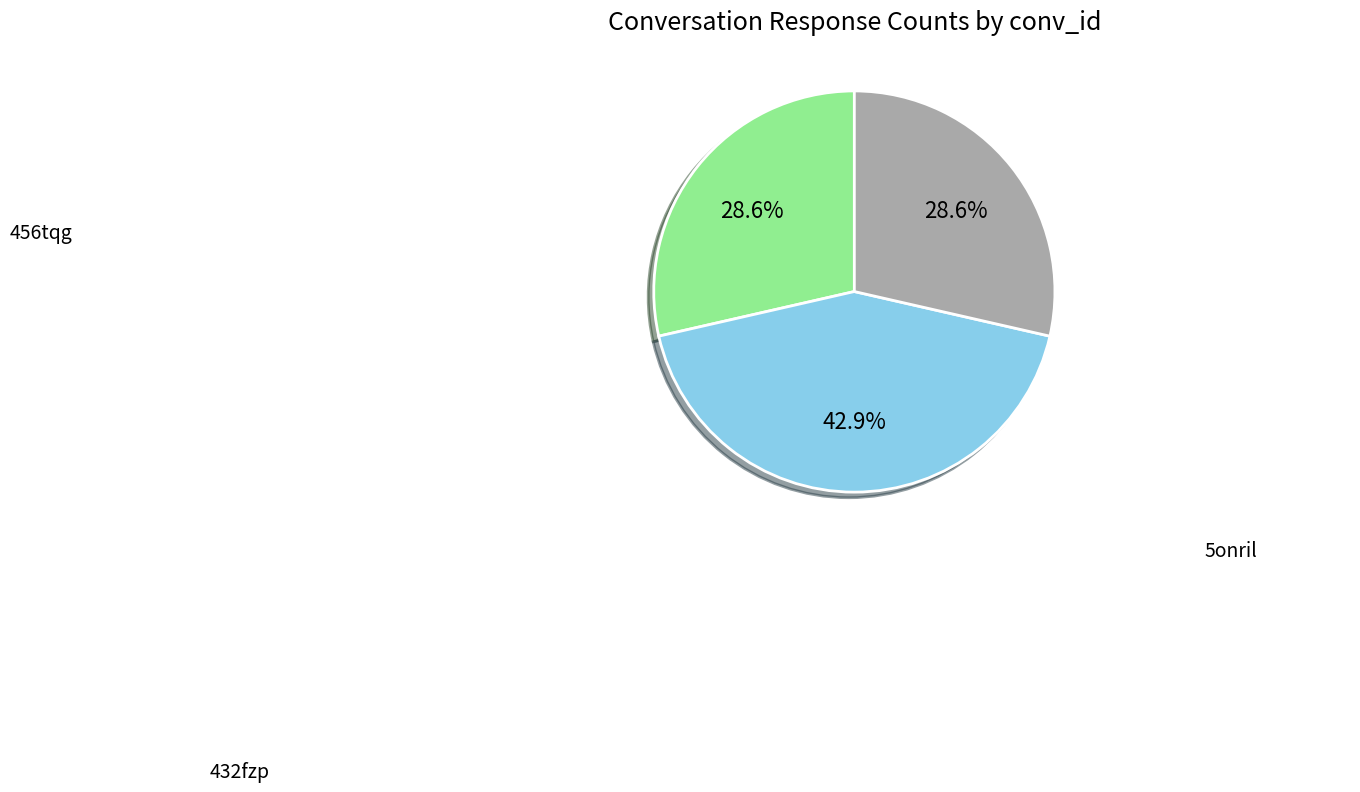

Is there a majority slice in this chart?

No